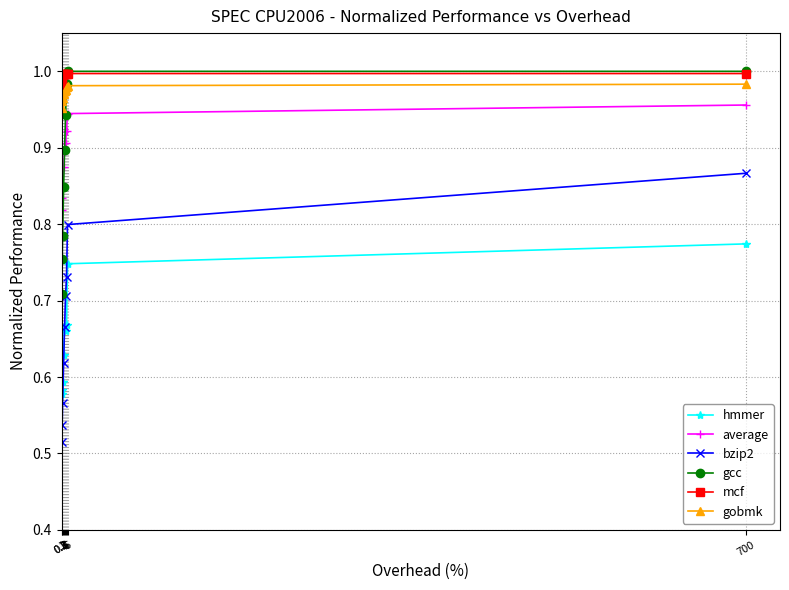

What position from the left is 3?

5